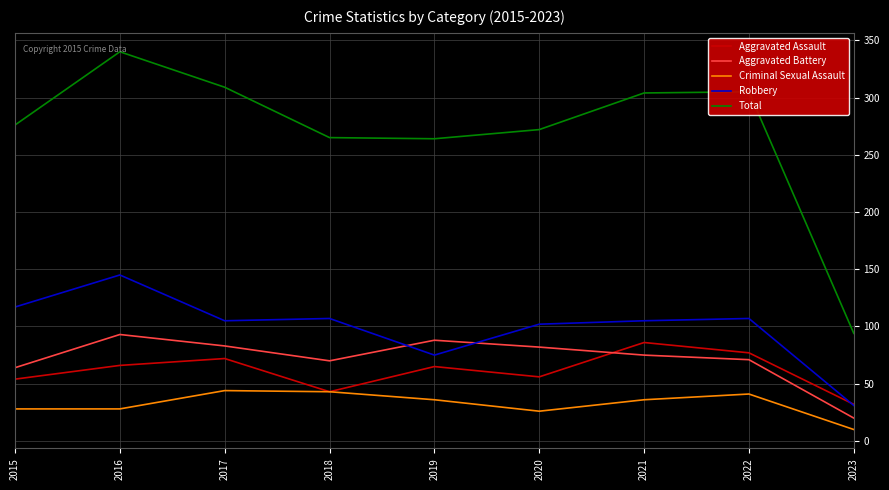

Which series has the largest range (max minus min)?

Total